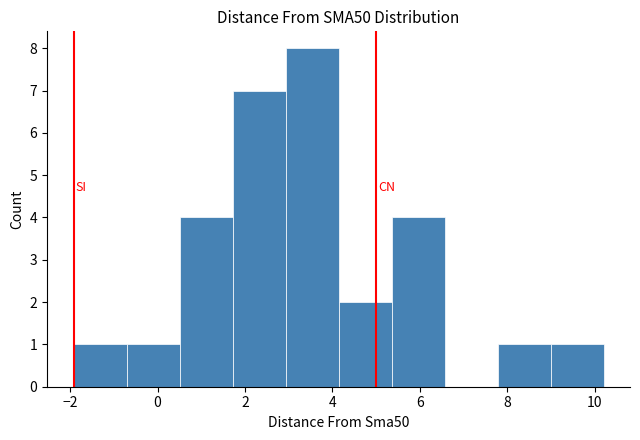

Reading left to right, transcribe this chart: for each bar, give the range it covers on the x-axis and its height. Neither the bar edges nor the heights are printed on the chart, so give them approximately, as read against the axes.

-2.0 to -0.8: 1
-0.8 to 0.6: 1
0.6 to 1.8: 4
1.8 to 3.0: 7
3.0 to 4.2: 8
4.2 to 5.4: 2
5.4 to 6.6: 4
6.6 to 7.8: 0
7.8 to 9.0: 1
9.0 to 10.2: 1